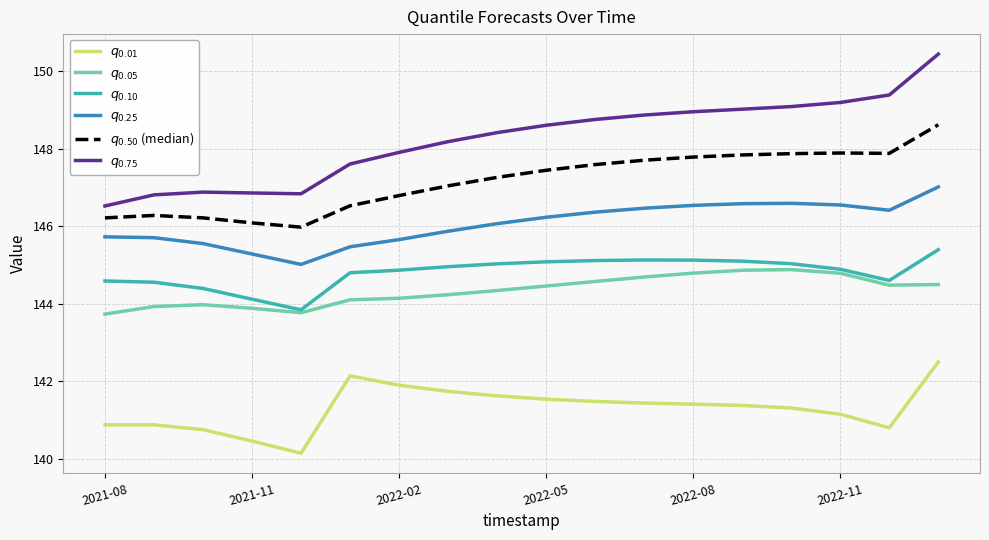

How many series are shown in this chart?

6